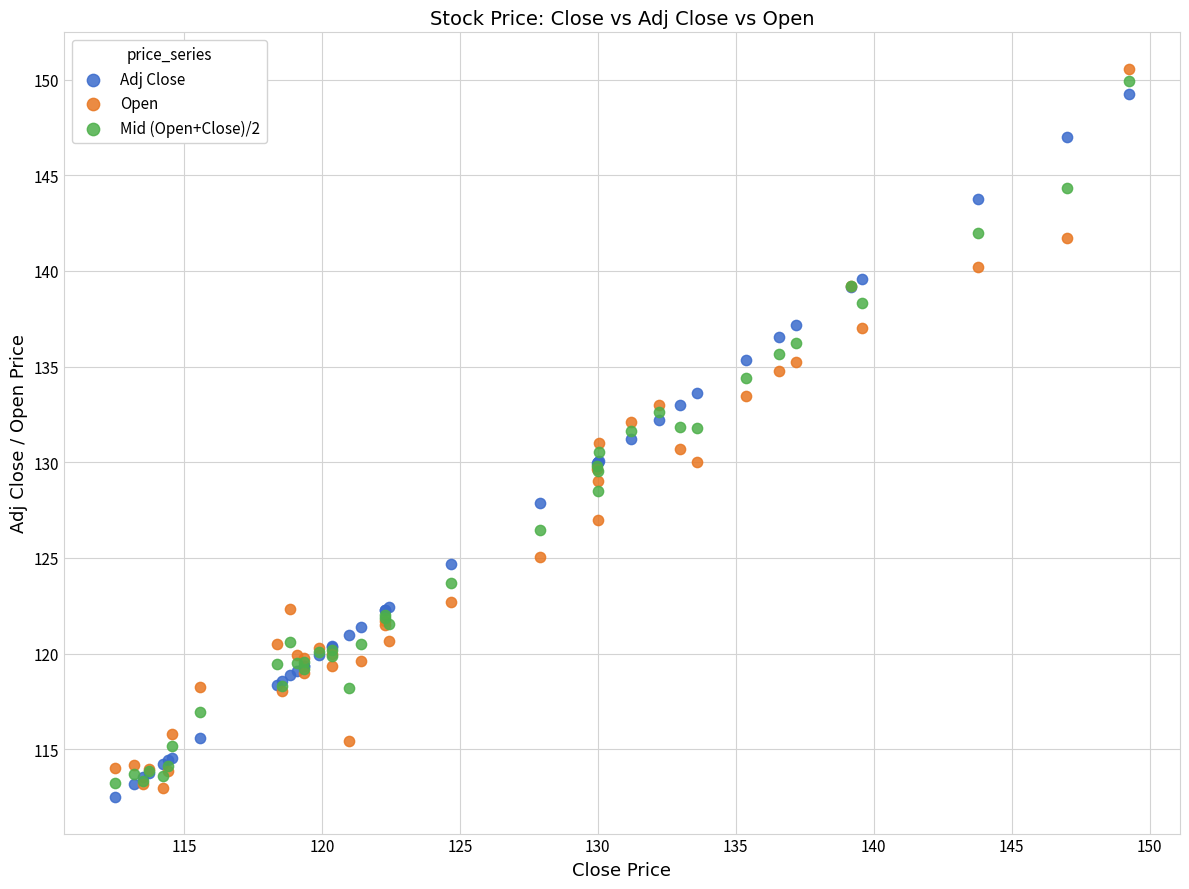

What is the X range (max minus min) for the scatter plot?

36.8